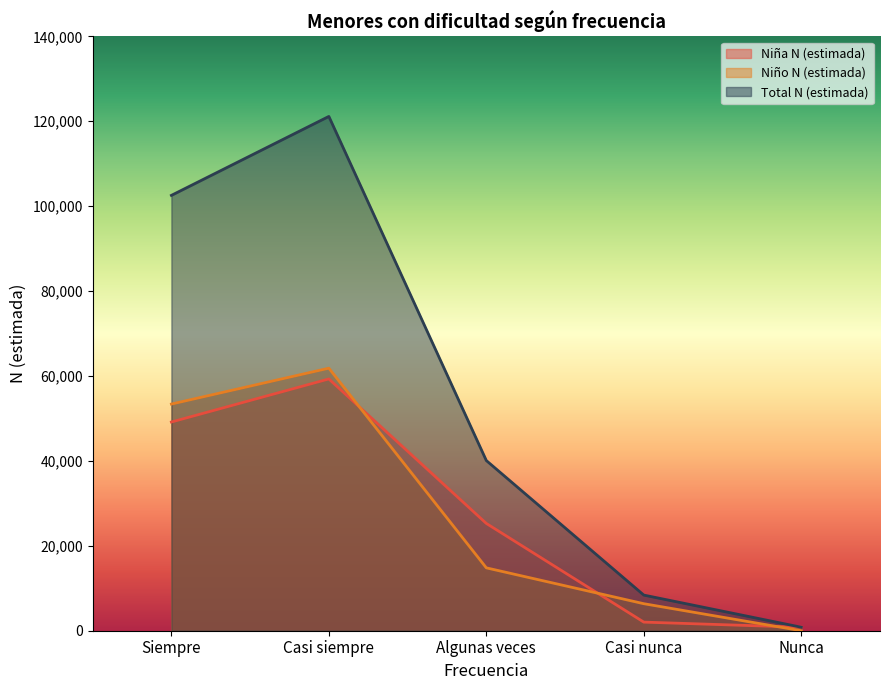

How many values in the Niño N (estimada) series are below 14809?

2